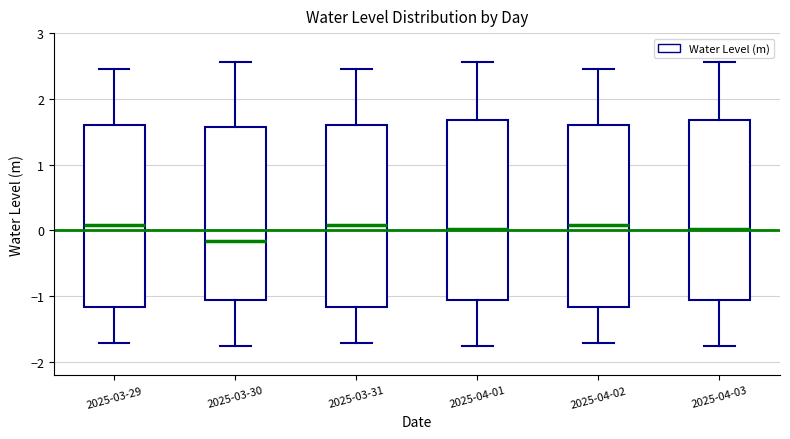

Where is the upper edge of the box for 2025-04-03 on the y-axis? The values are not printed on the chart, so give them approximately, as read against the axis.

1.7